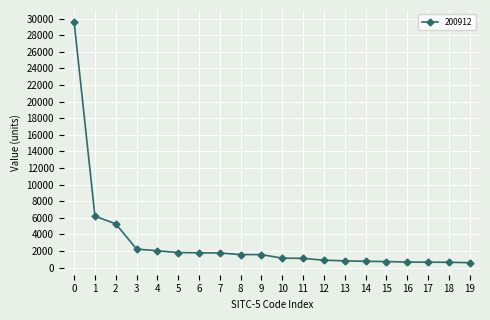

Between 6 and 13, which is larger?

6